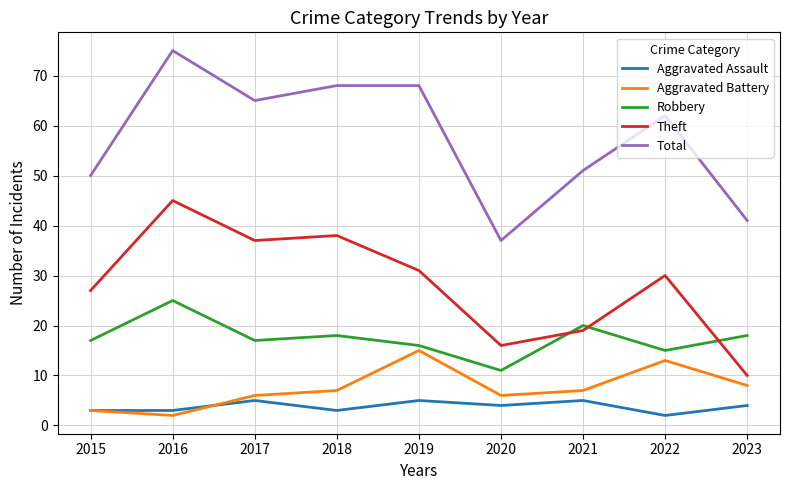

What are all the series names shown in the legend?

Aggravated Assault, Aggravated Battery, Robbery, Theft, Total